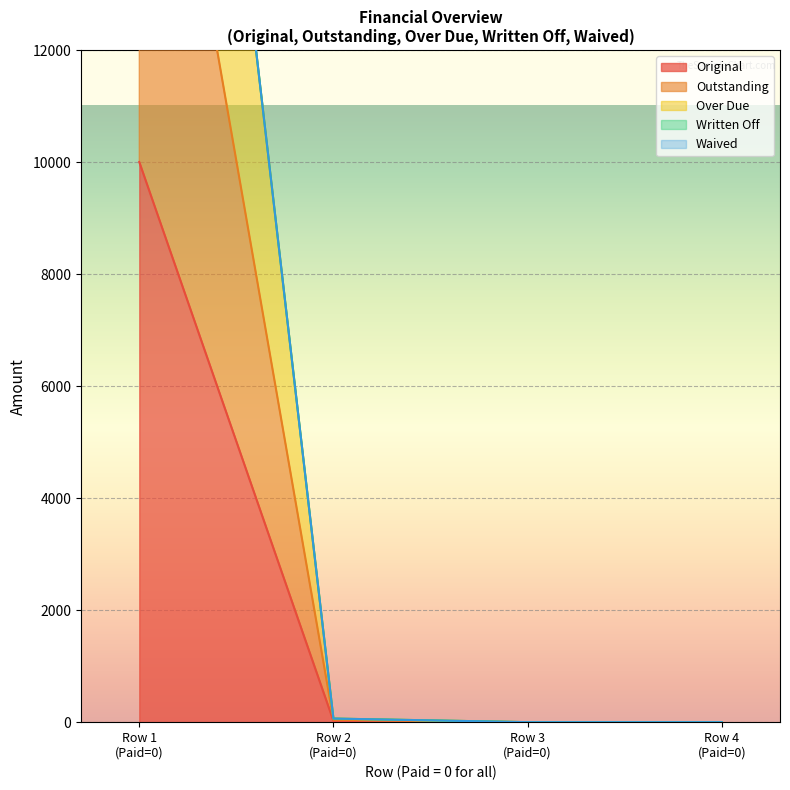

True or false: Original has more than 2 interior local peaks.

False